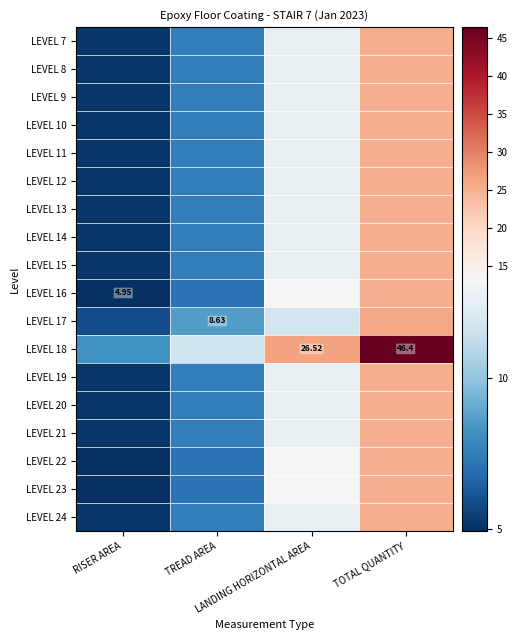

List the labels in order of LEVEL 14 value, smallest first.

RISER AREA, TREAD AREA, LANDING HORIZONTAL AREA, TOTAL QUANTITY